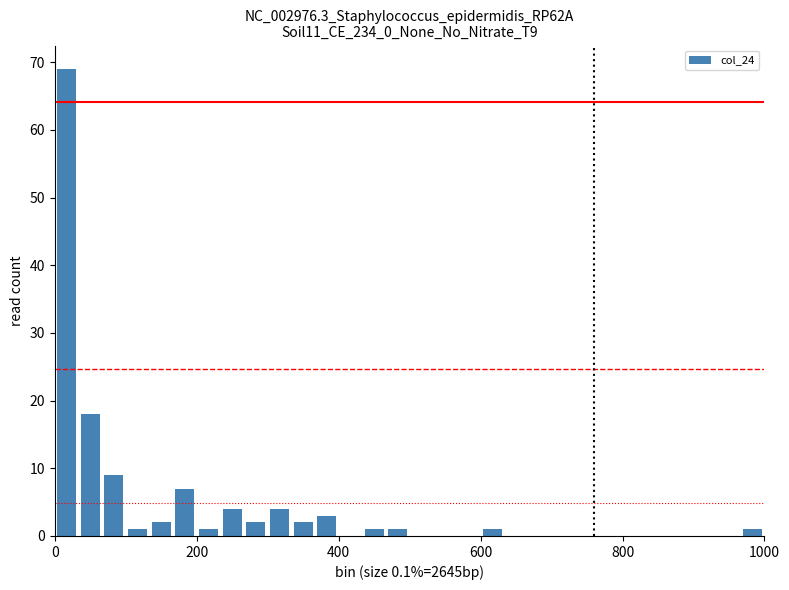

Read against the x-axis, roughly where is the centre of the tallest bar?

20